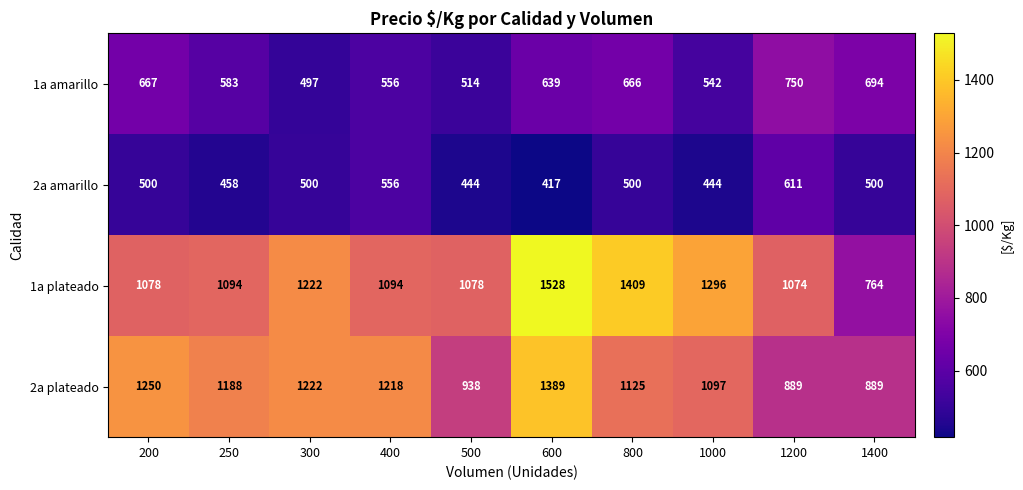

Which series has the widest spread of values?

1a plateado